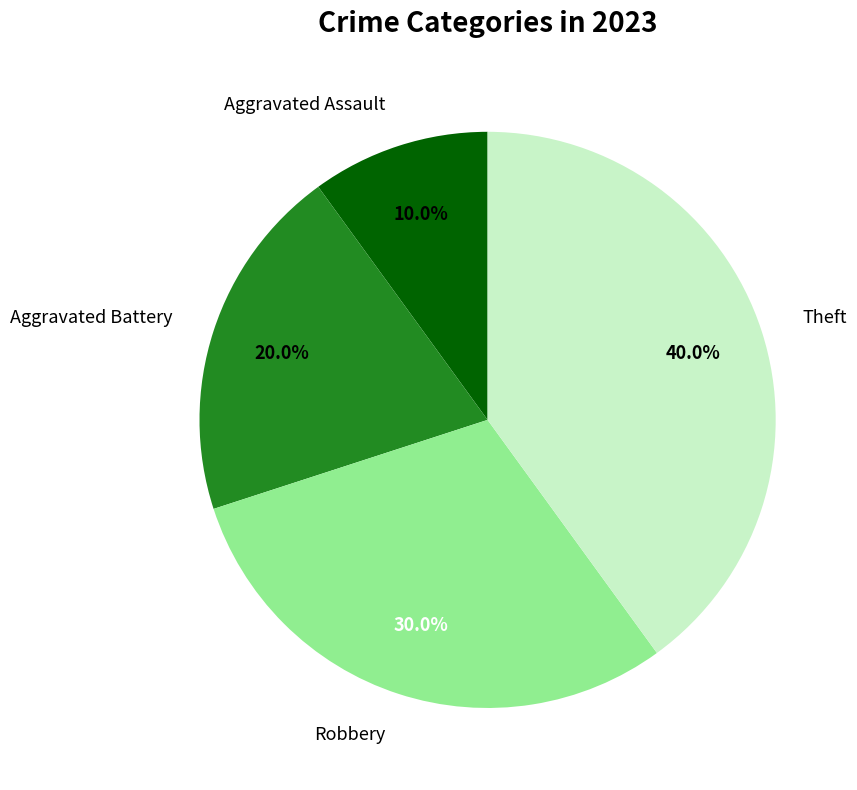

Which category has the biggest portion of the pie?

Theft